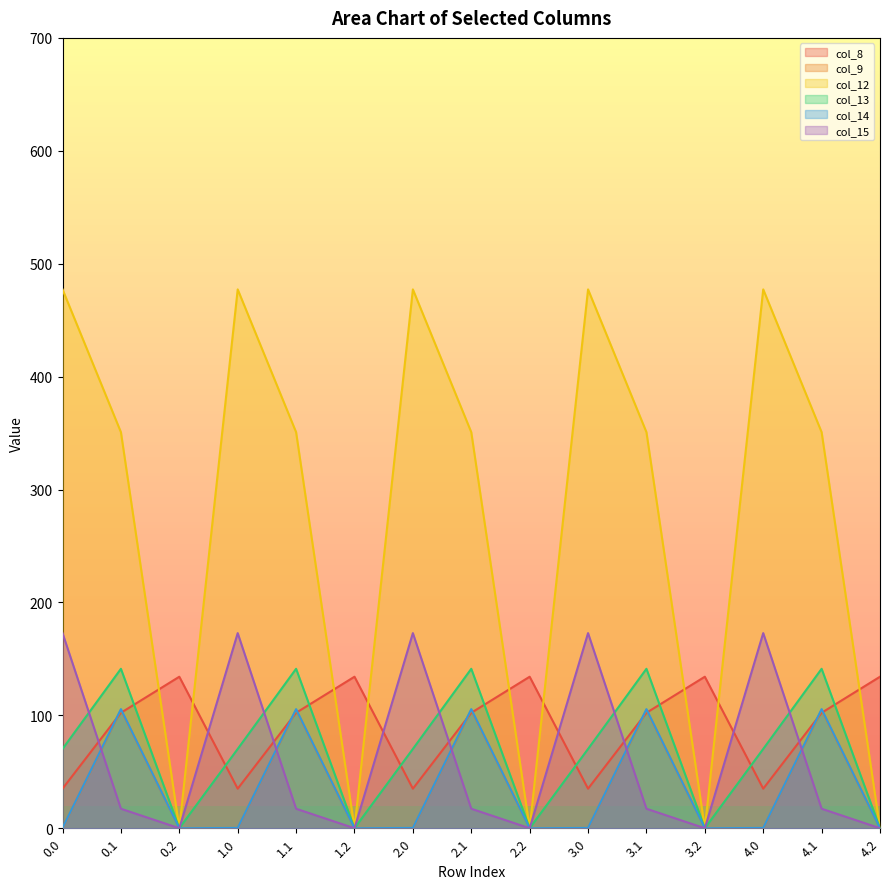

The value of col_12 at 4.1 is 350.8. True or false?

True